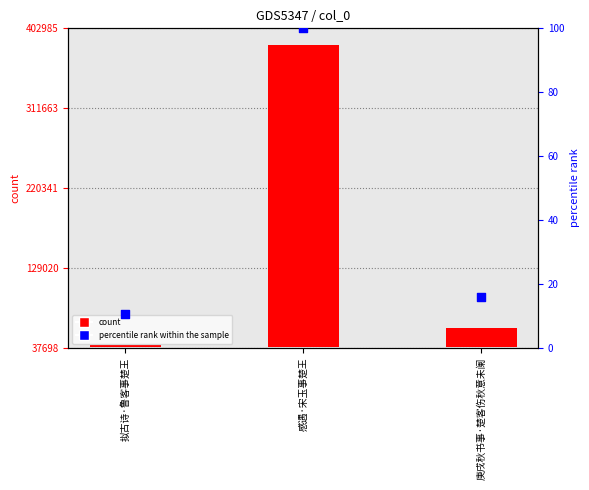

At which category is the sum across all series the highest?

感遇·宋玉事楚王